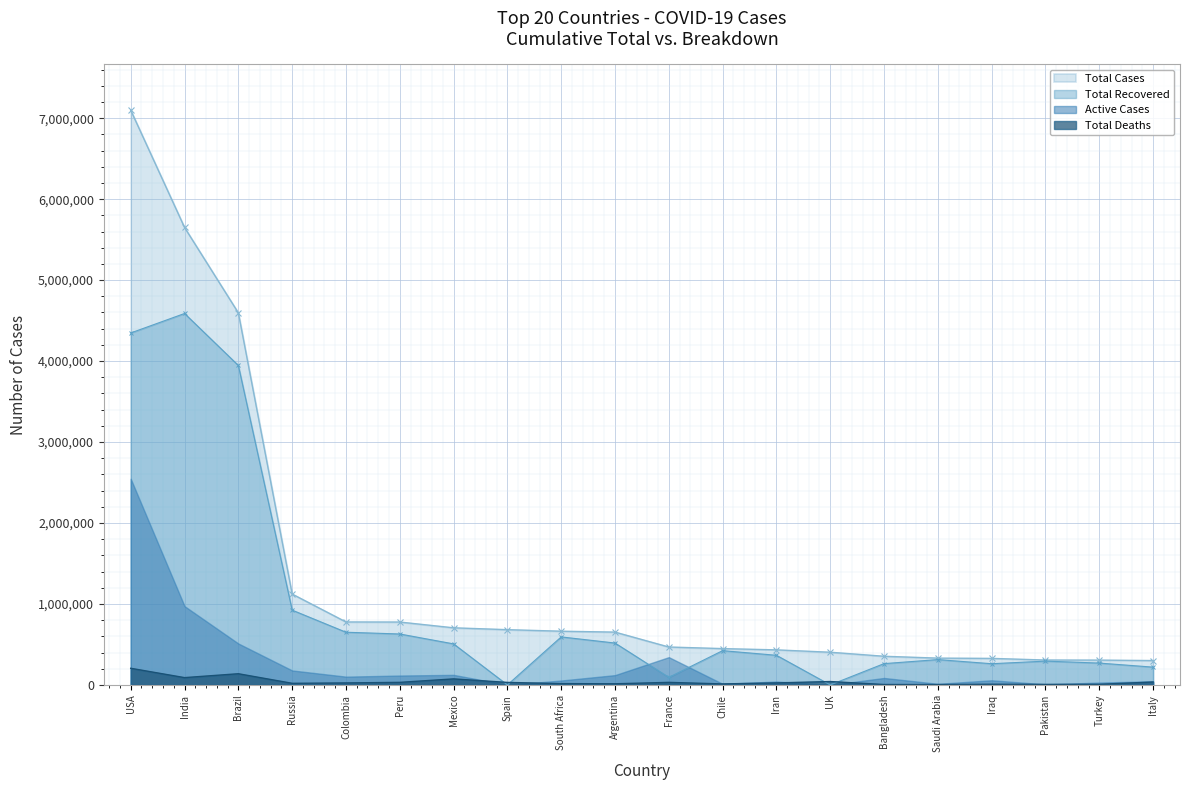

How many interior local peaks does the Total Deaths series have?

5